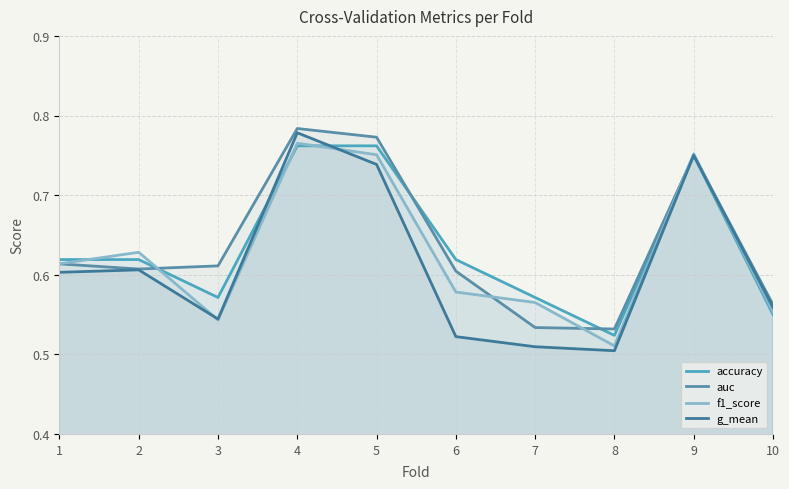

Between which two adjacent categories do accuracy and f1_score first intersect?

1 and 2